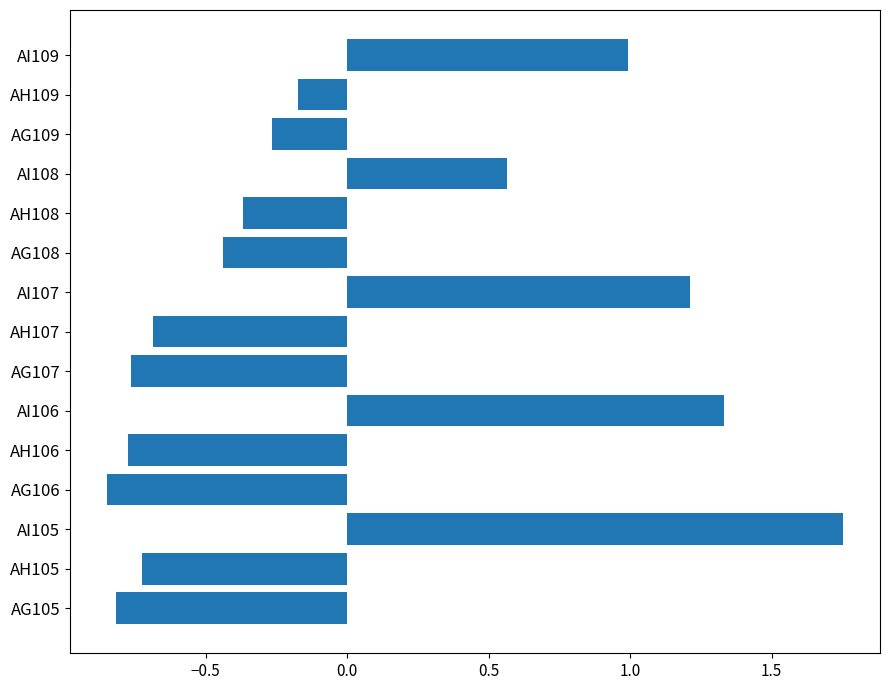

How many values are above zero?

5